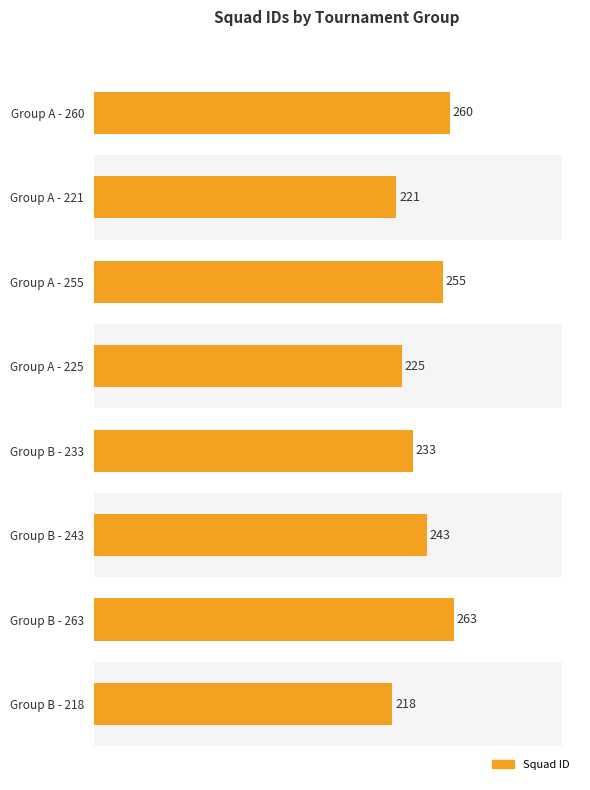

Does the chart contain any negative values?

No